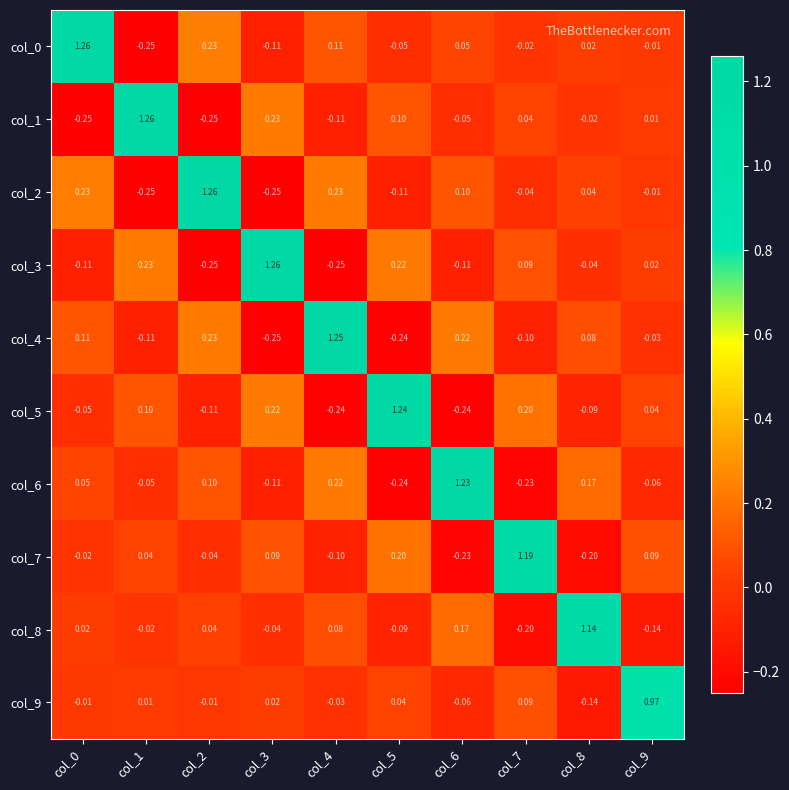

Is the value of col_2 at col_4 greater than the value of col_8 at col_1?

Yes